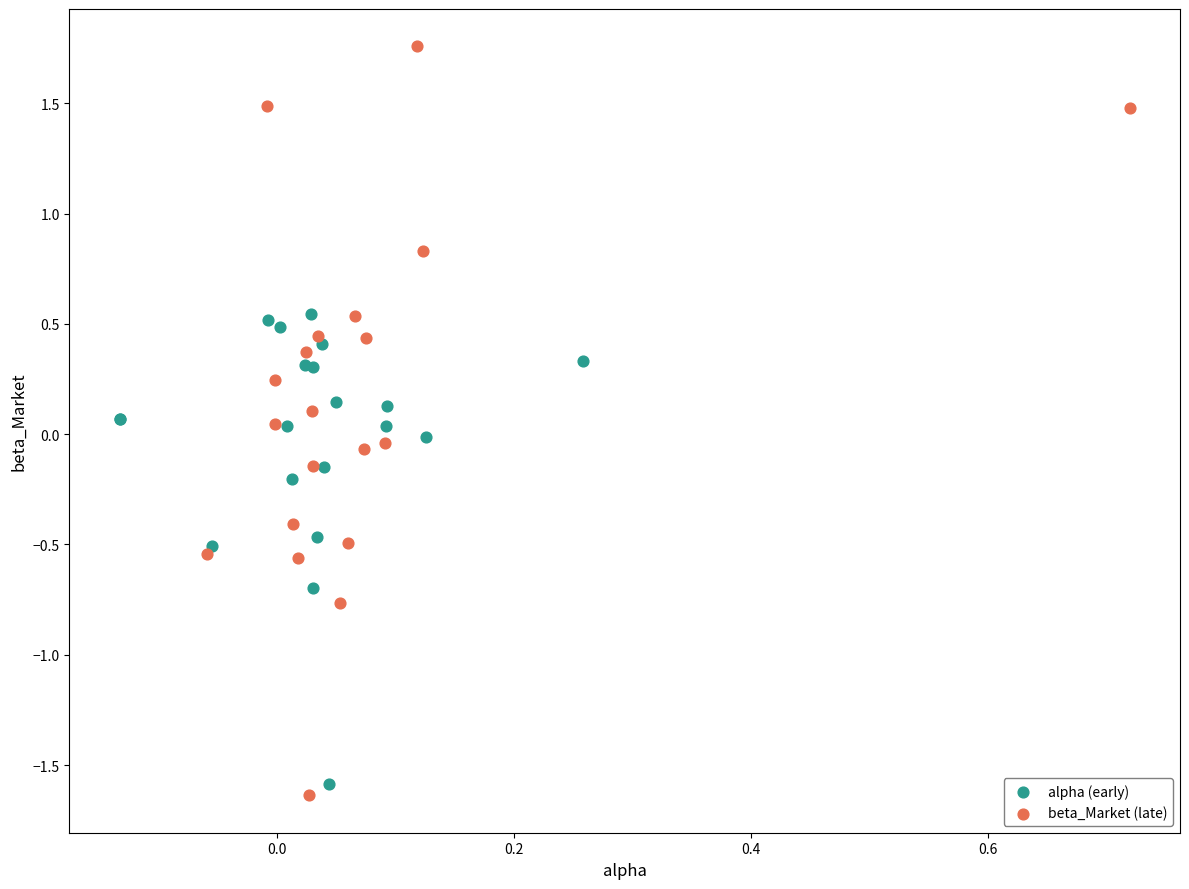

Which series reaches the minimum Y coordinate?

beta_Market (late)